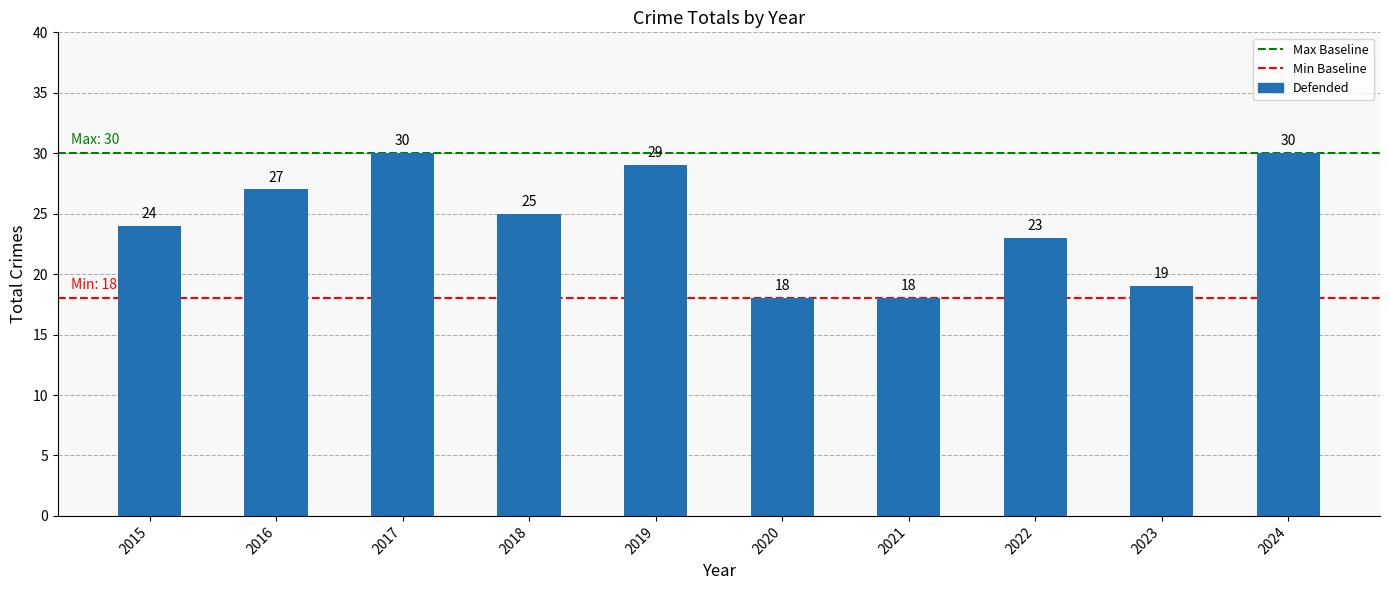

The chart shows a value of 11 at 2015. True or false?

False